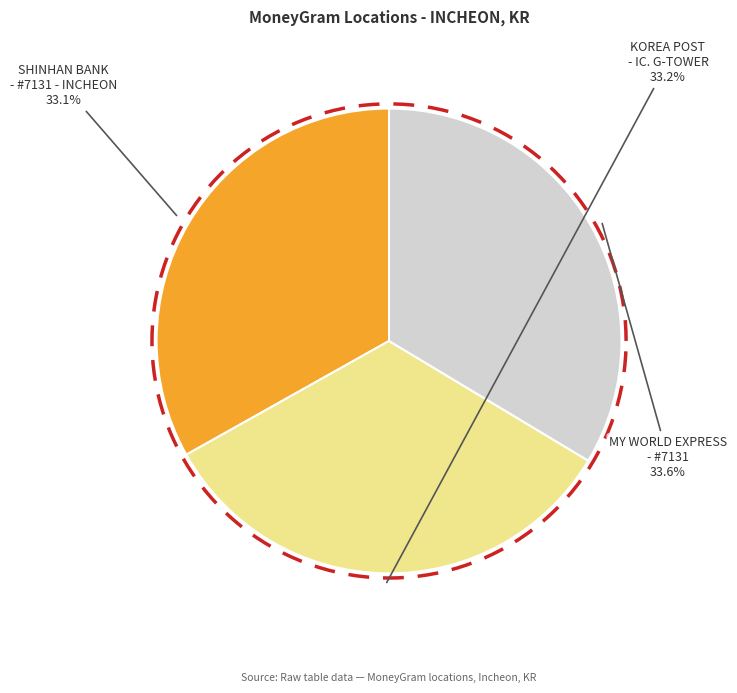

To the nearest percent, what portion does MY WORLD EXPRESS - #7131 - INCHEON - INC represent?

34%